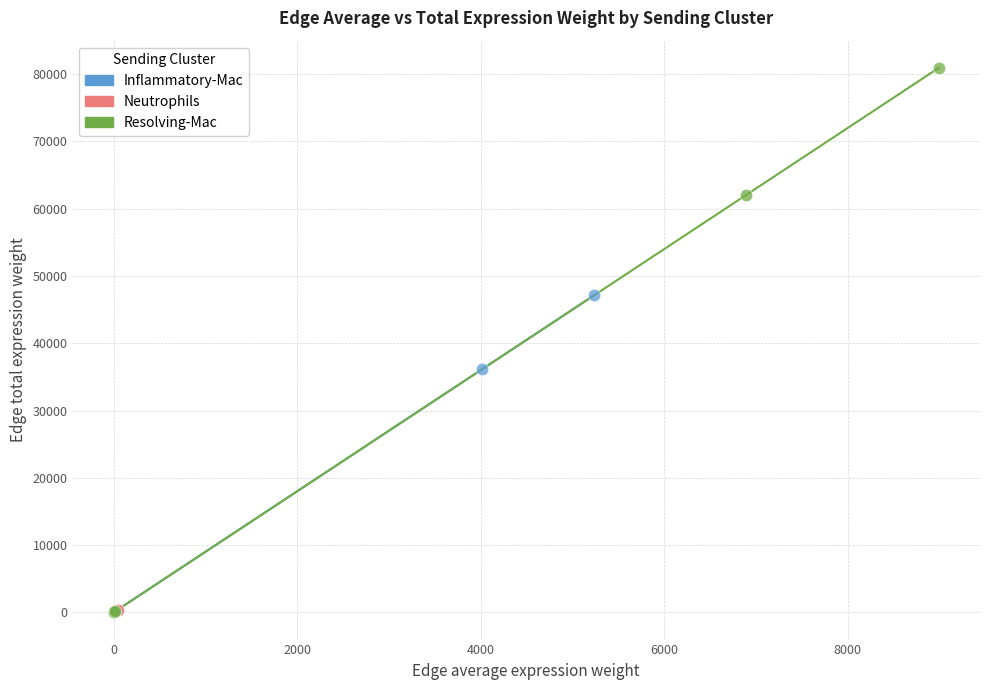

Which series reaches the maximum Y coordinate?

Resolving-Mac